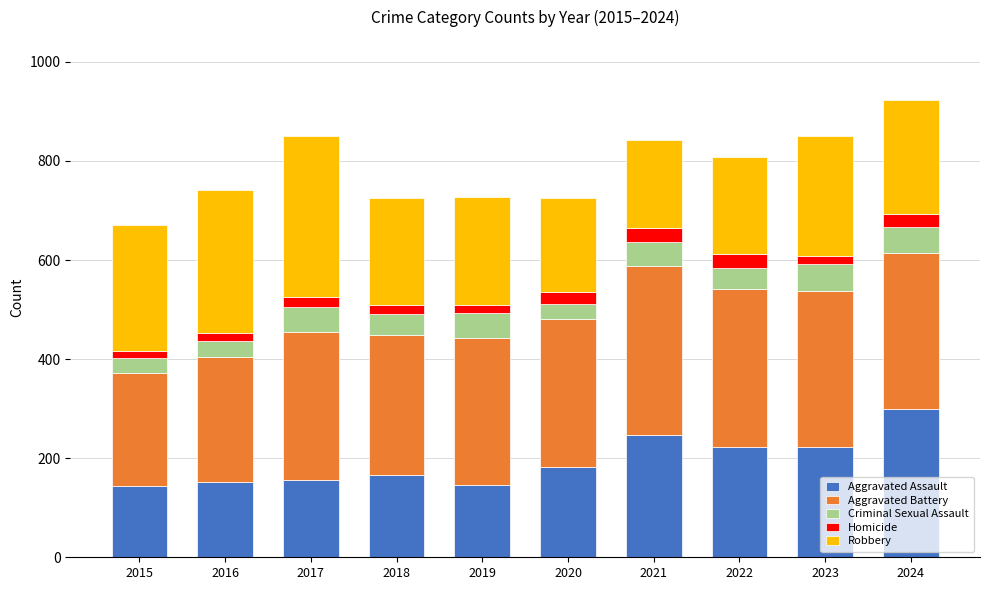

What is the sum of all Aggravated Assault values?

1938